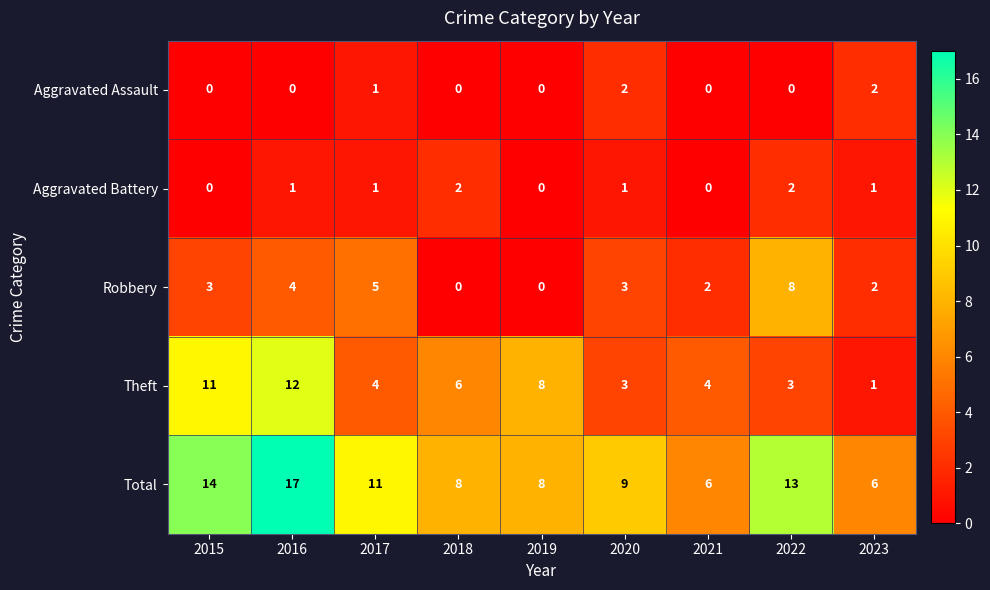

True or false: Aggravated Assault has a value of 2 at 2023.

True